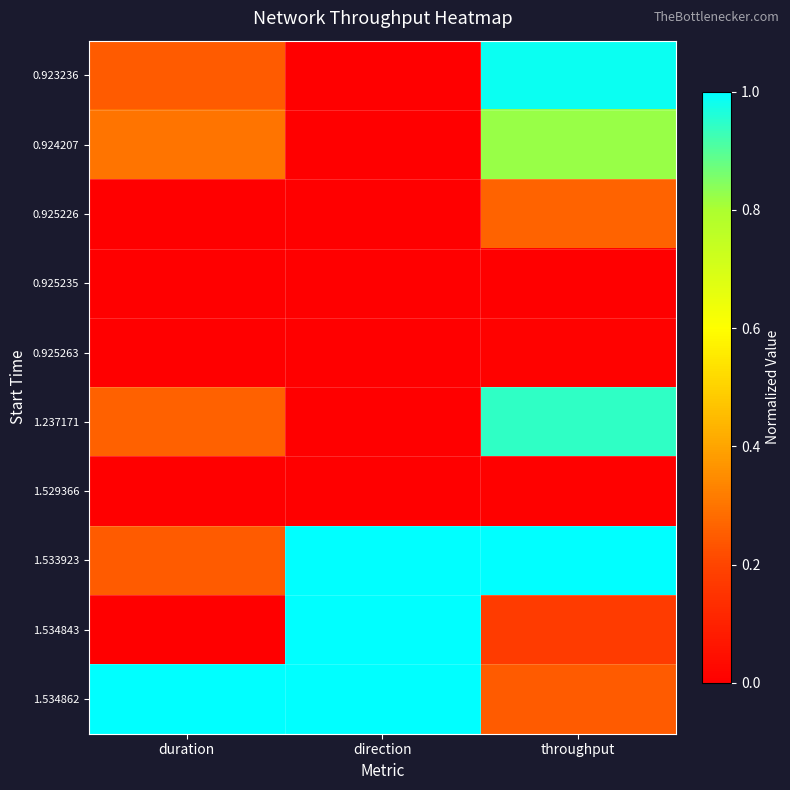

Reading left to right, list all the values displayed in this chart.

0.923236: duration=0.2	direction=0.0	throughput=1.0
0.924207: duration=0.3	direction=0.0	throughput=0.8
0.925226: duration=0.0	direction=0.0	throughput=0.3
0.925235: duration=0.0	direction=0.0	throughput=0.0
0.925263: duration=0.0	direction=0.0	throughput=0.0
1.237171: duration=0.3	direction=0.0	throughput=0.9
1.529366: duration=0.0	direction=0.0	throughput=0.0
1.533923: duration=0.2	direction=1.0	throughput=1.0
1.534843: duration=0.0	direction=1.0	throughput=0.2
1.534862: duration=1.0	direction=1.0	throughput=0.2